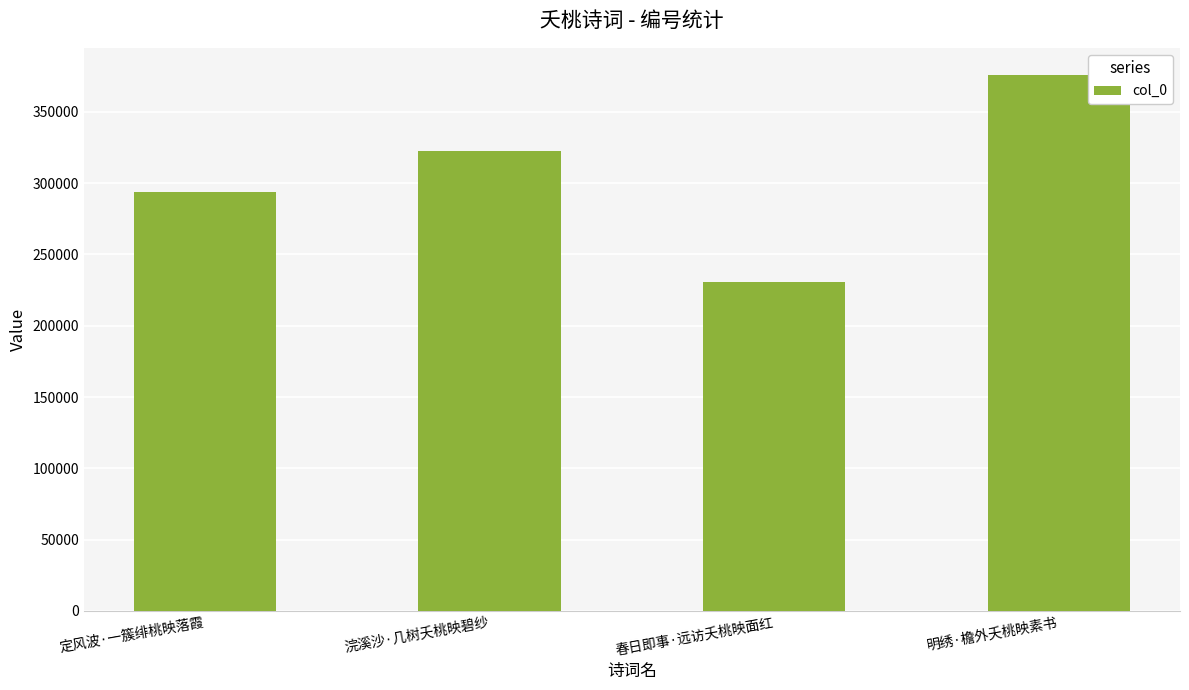

Is it true that the value at 明绣·檐外夭桃映素书 is 376075?

True